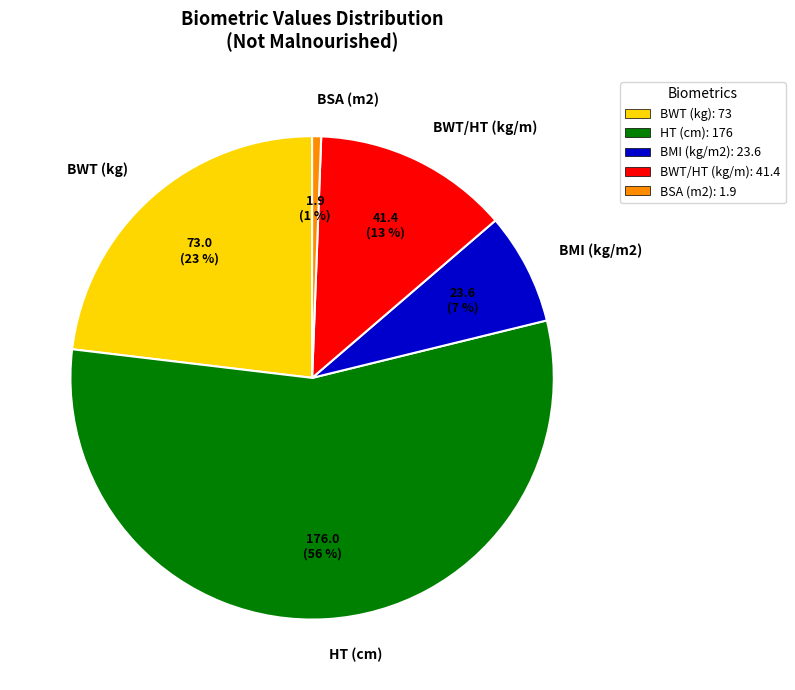

Is it true that BWT/HT (kg/m) is 13% of the pie?

True